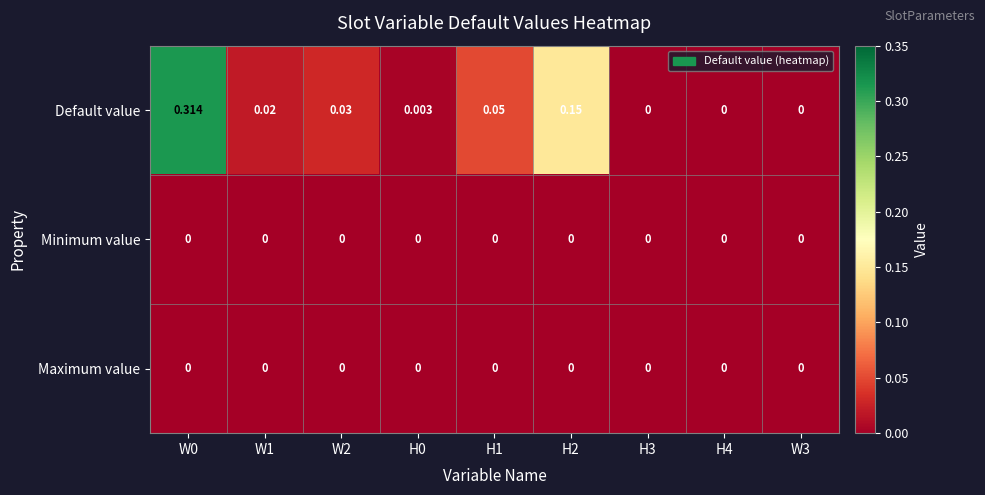

Which series has the largest total across all categories?

Default value